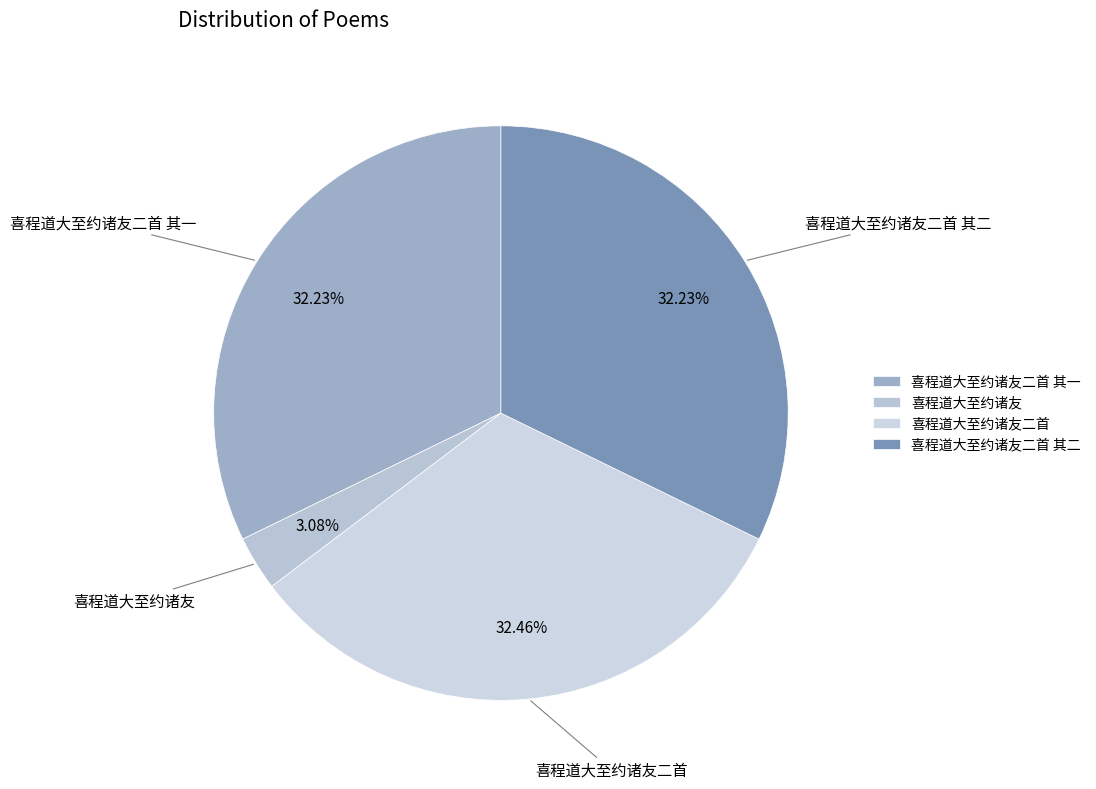

Which has a higher value, 喜程道大至约诸友二首 其一 or 喜程道大至约诸友?

喜程道大至约诸友二首 其一